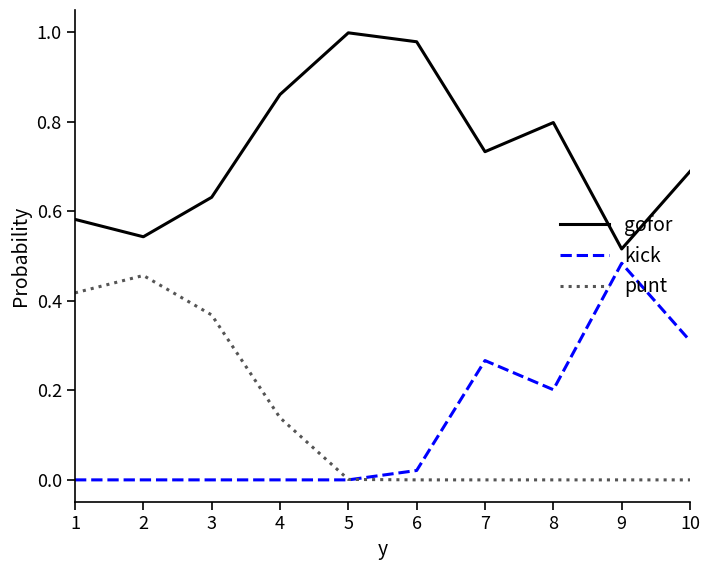

The kick series shows 0.0 at 6. True or false?

True